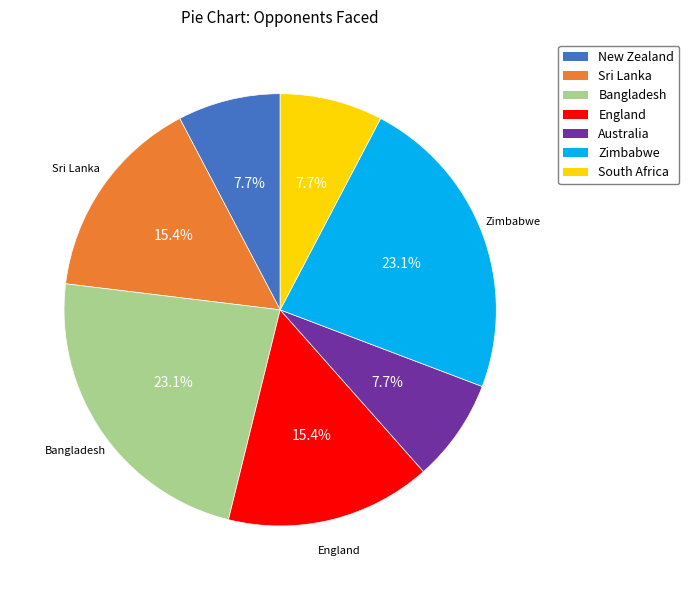

How many slices are in this pie chart?

7